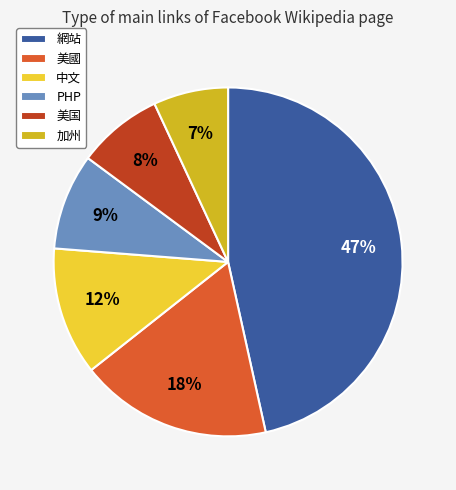

Between 加州 and PHP, which is larger?

PHP